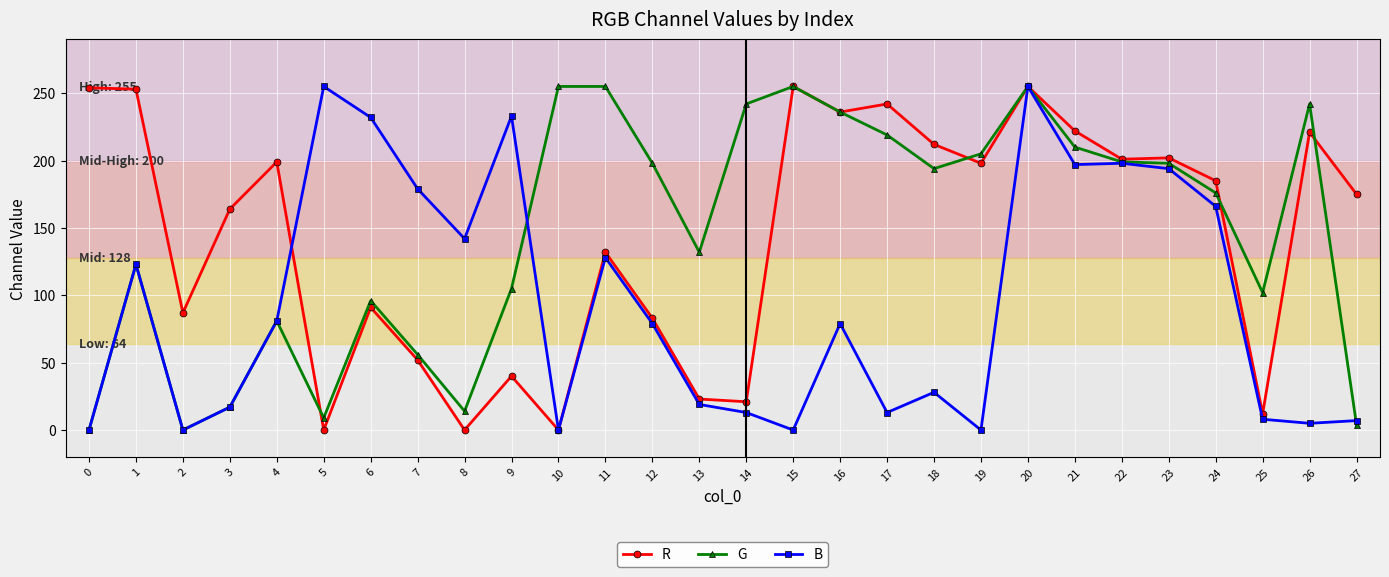

At which category does B reach its first local valley?

2